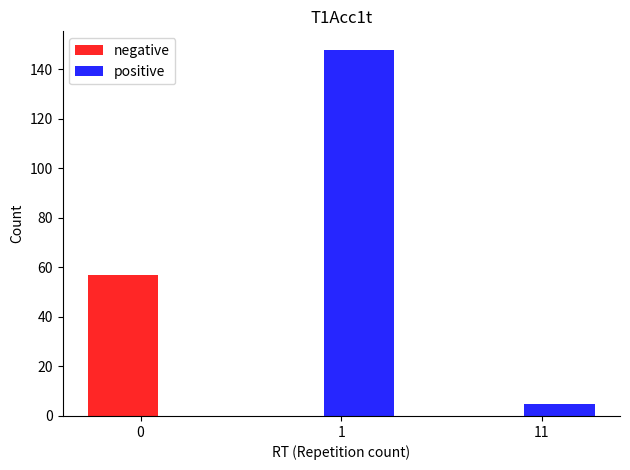

Which series has the largest total across all categories?

positive